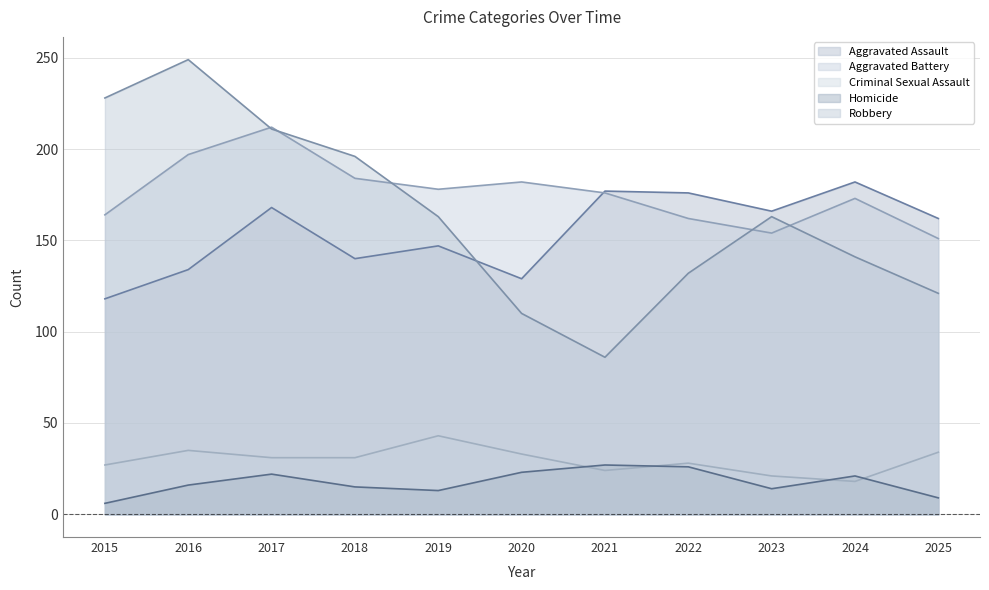

How many values in the Robbery series are below 163?

5